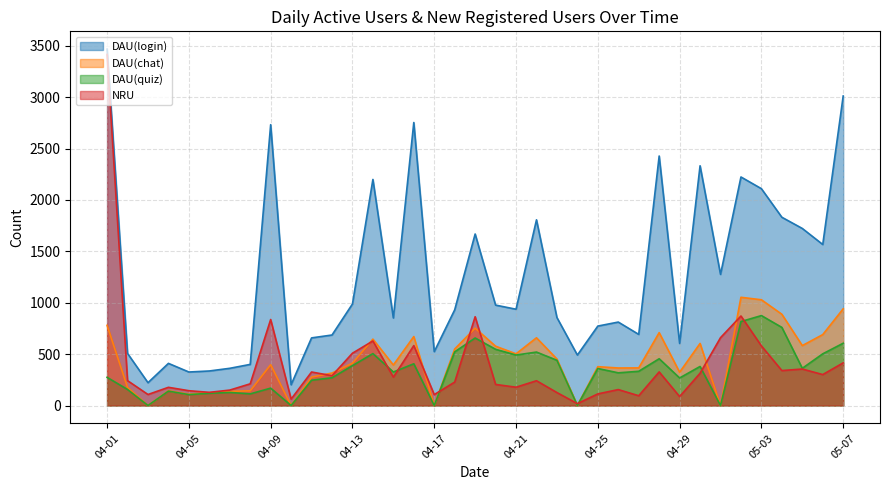

At which category is the sum across all series the highest?

04-01